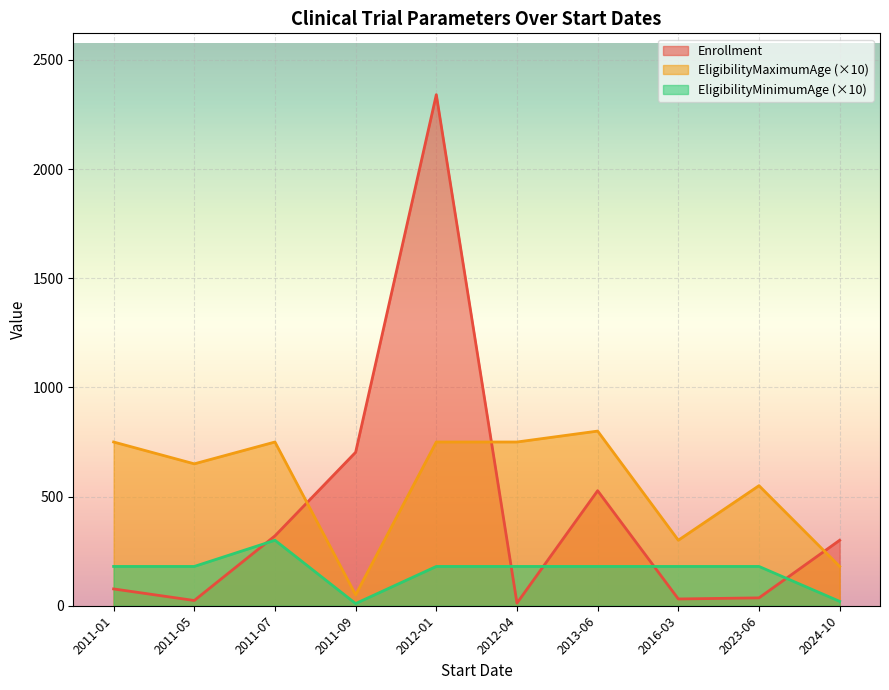

Rank the series by their maximum value, from highest to lowest.

Enrollment, EligibilityMaximumAge (×10), EligibilityMinimumAge (×10)